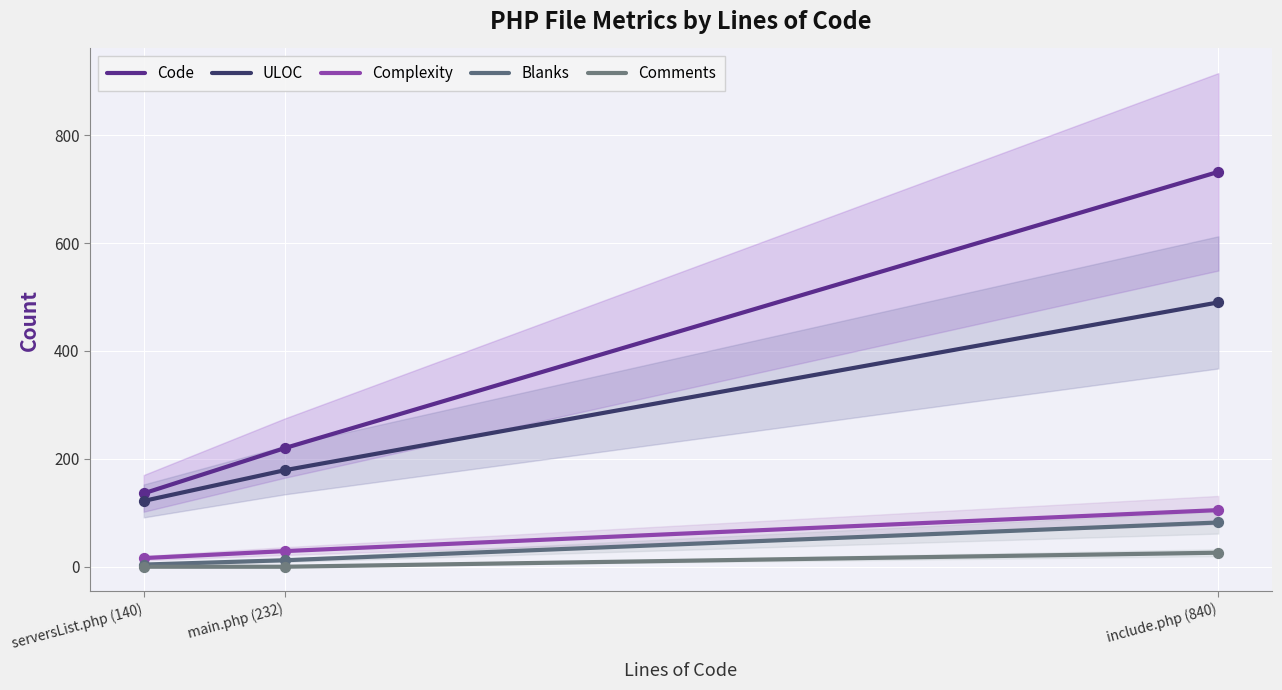

At which category is the sum across all series the highest?

include.php (840)